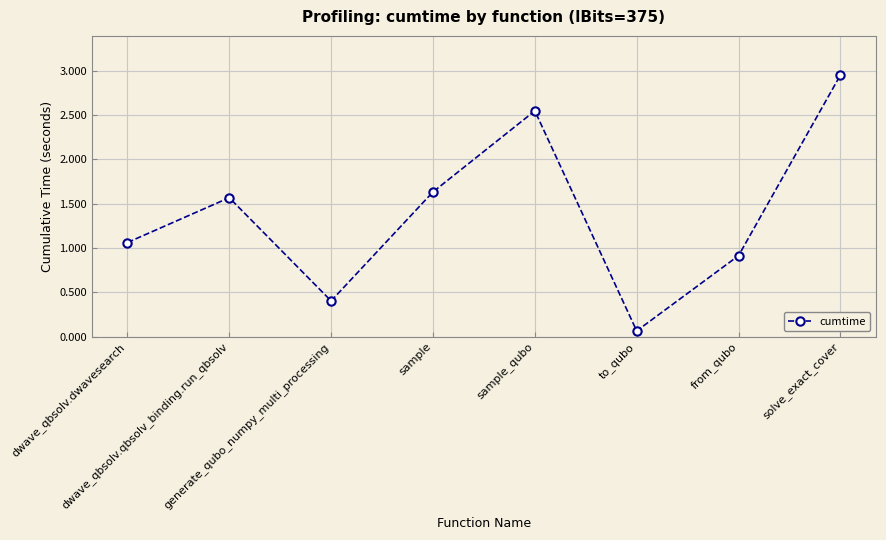

How many data points are less than 1?

3